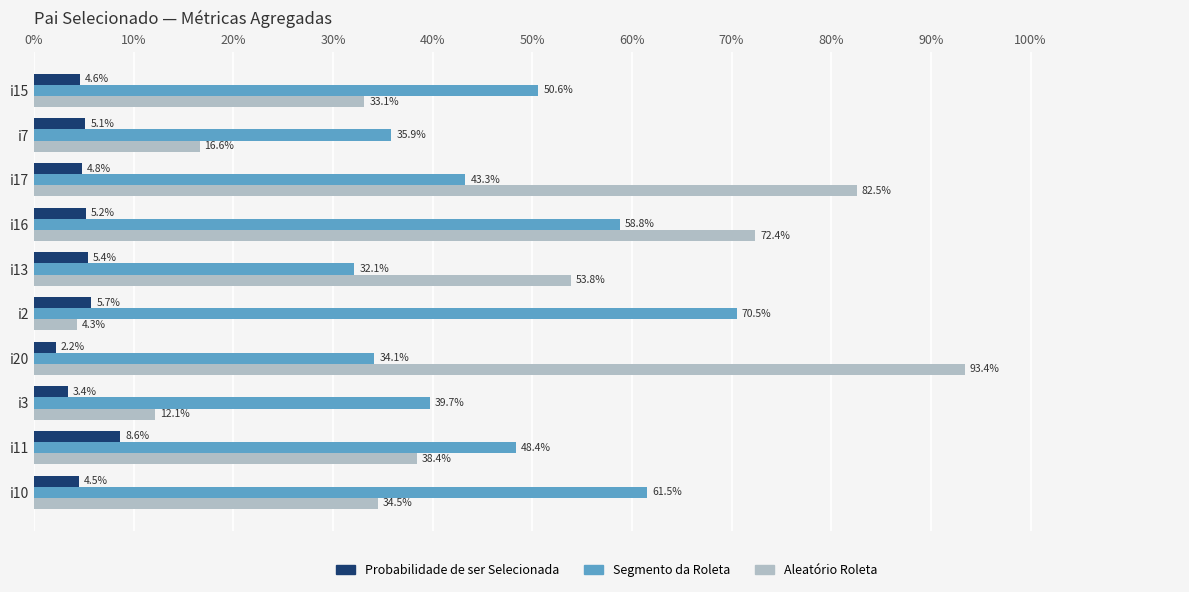

Reading left to right, extract all data points from this chart.

Probabilidade de ser Selecionada: 0.0	0.1	0.0	0.1	0.1	0.1	0.0	0.0	0.1	0.0
Segmento da Roleta: 0.5	0.4	0.4	0.6	0.3	0.7	0.3	0.4	0.5	0.6
Aleatório Roleta: 0.3	0.2	0.8	0.7	0.5	0.0	0.9	0.1	0.4	0.3